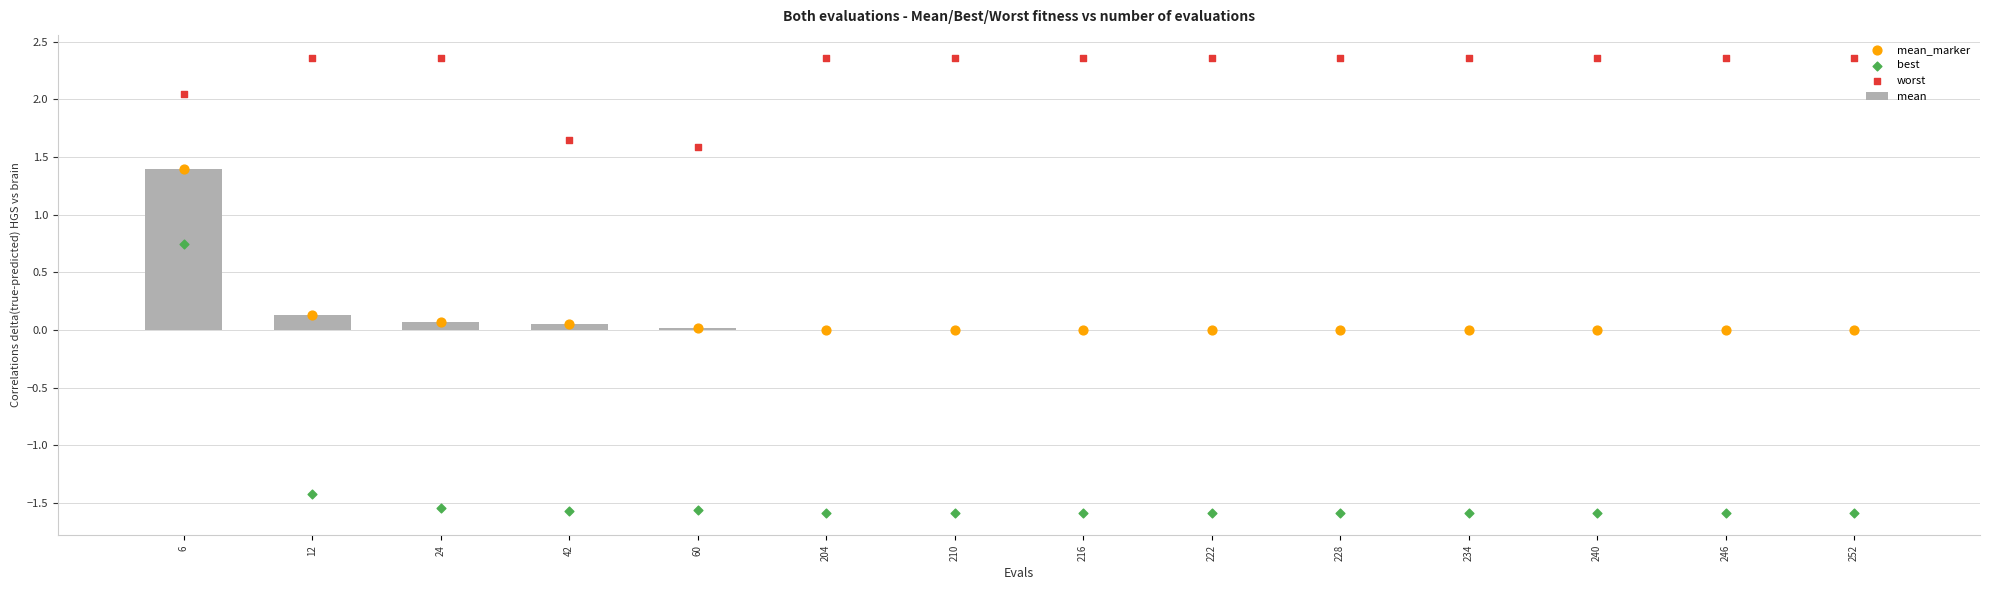

What are all the series names shown in the legend?

mean, mean_marker, best, worst